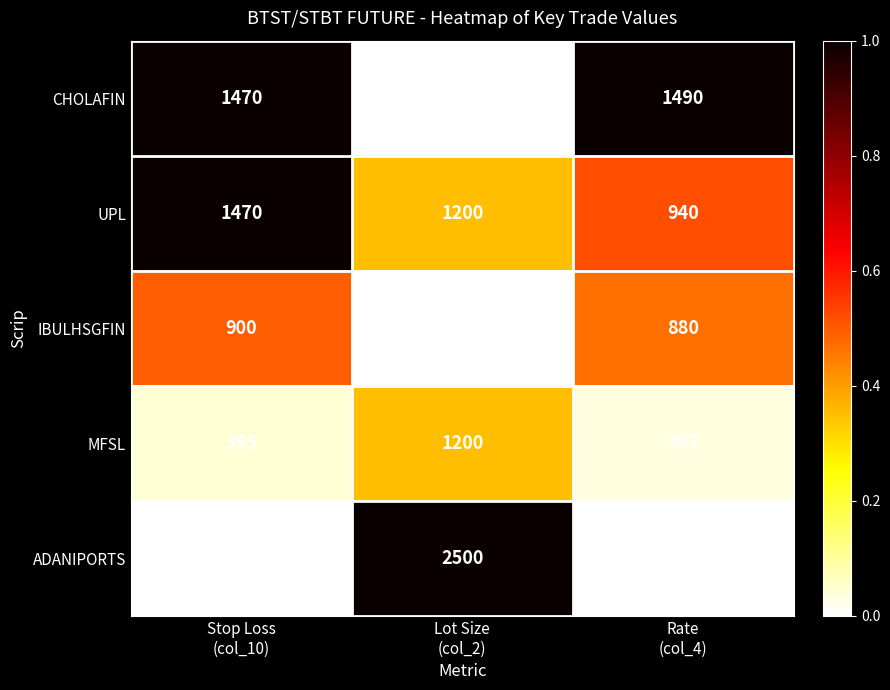

Between Lot Size
(col_2) and Rate
(col_4), which series saw the biggest shift?

ADANIPORTS